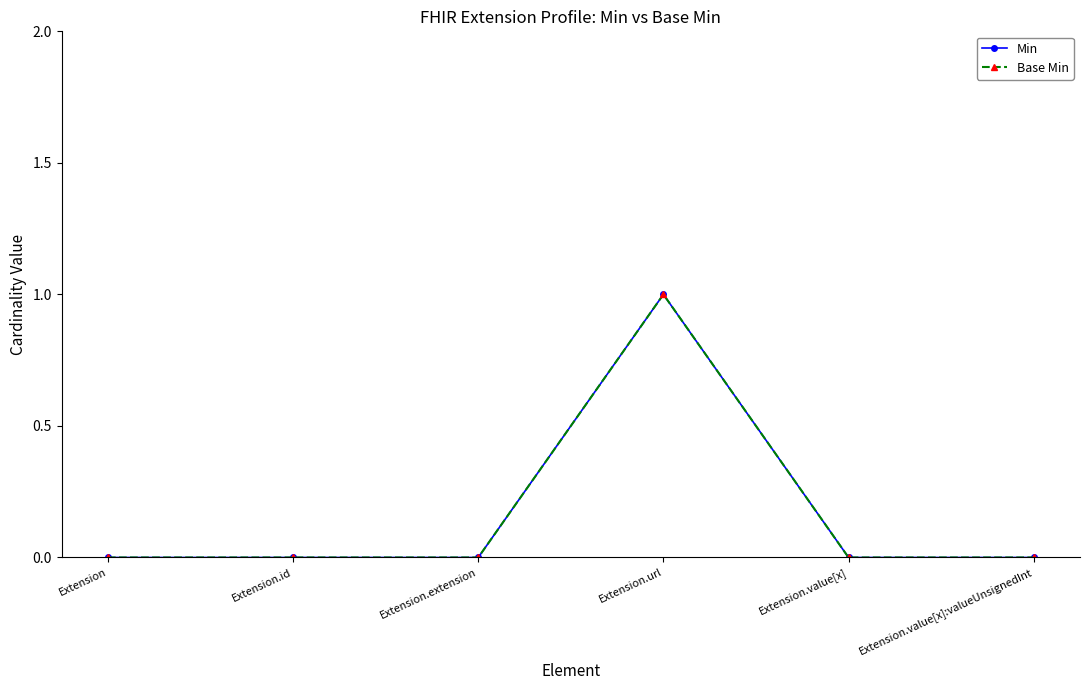

Does the chart have visible grid lines?

No